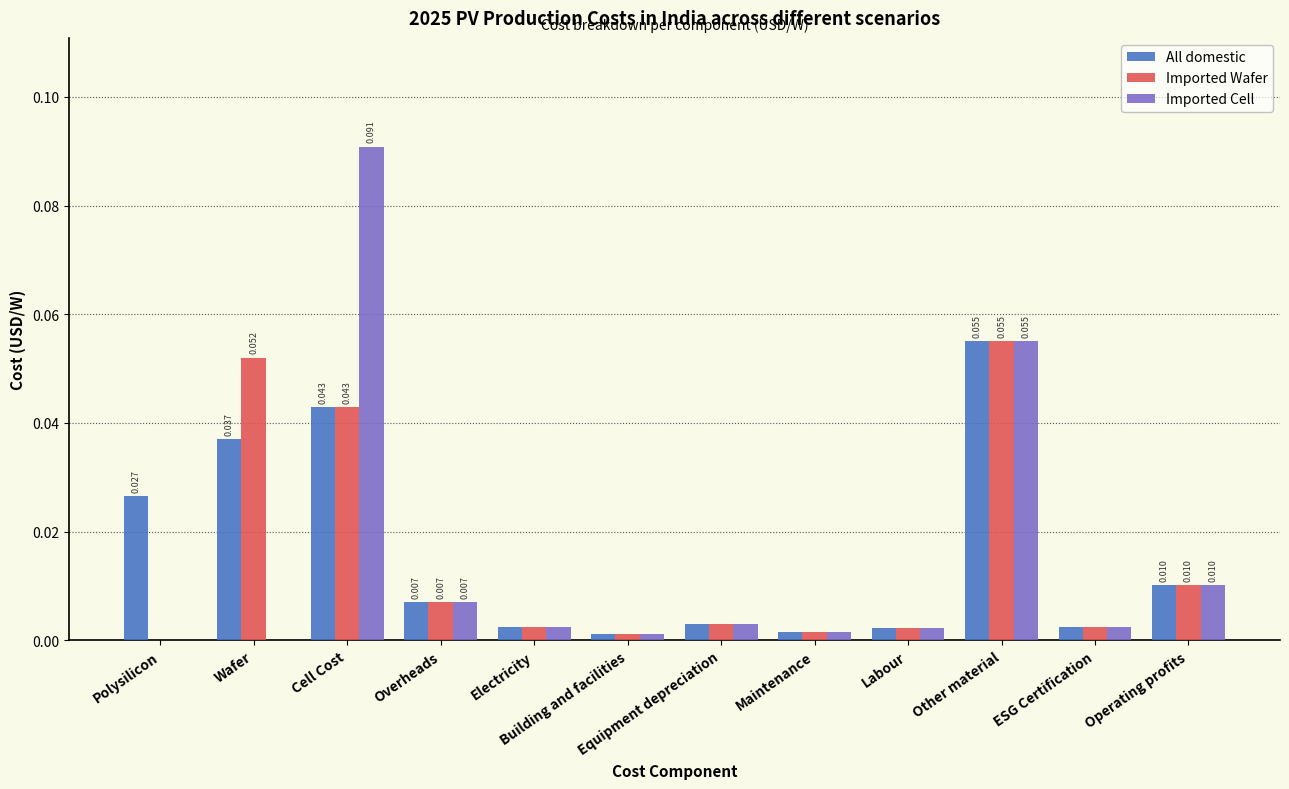

At which label is Imported Wafer closest to 0?

Polysilicon